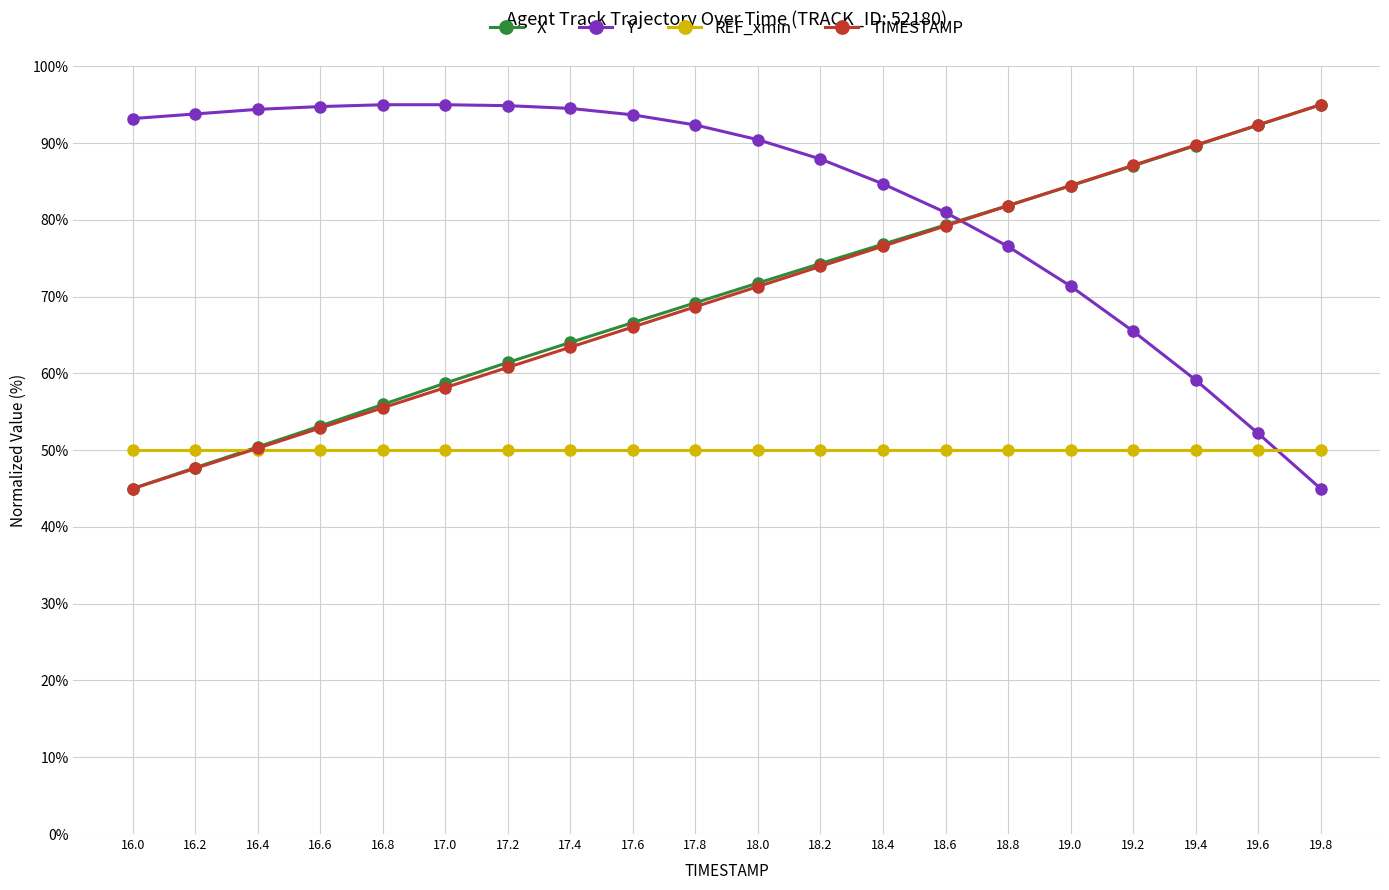

The X series shows 54.3 at 19.0. True or false?

False